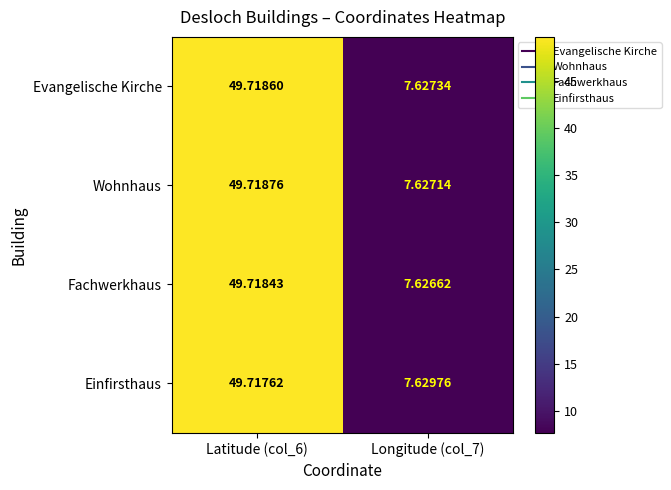

At Latitude (col_6), list the series in order from smallest to largest.

Einfirsthaus, Fachwerkhaus, Evangelische Kirche, Wohnhaus